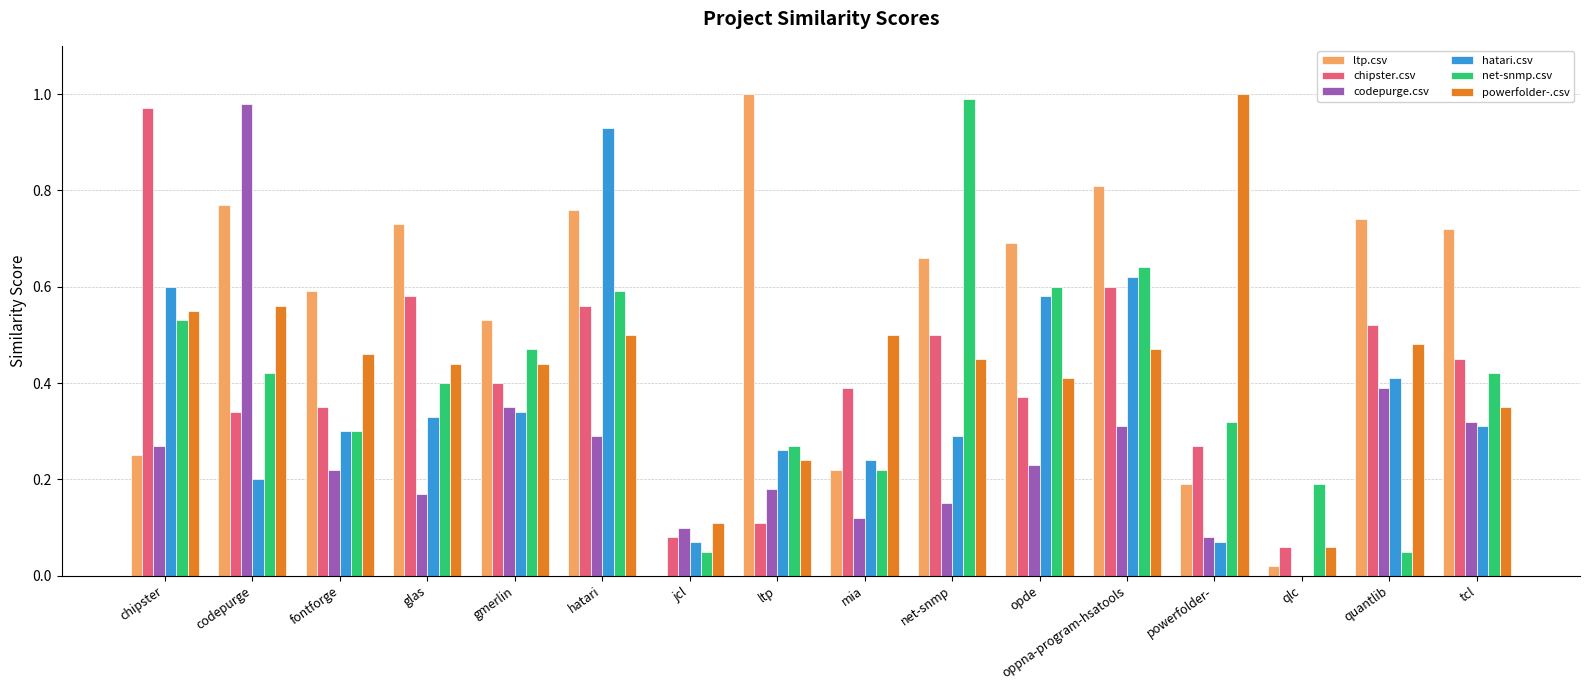

What is the sum of all powerfolder-.csv values?

7.0